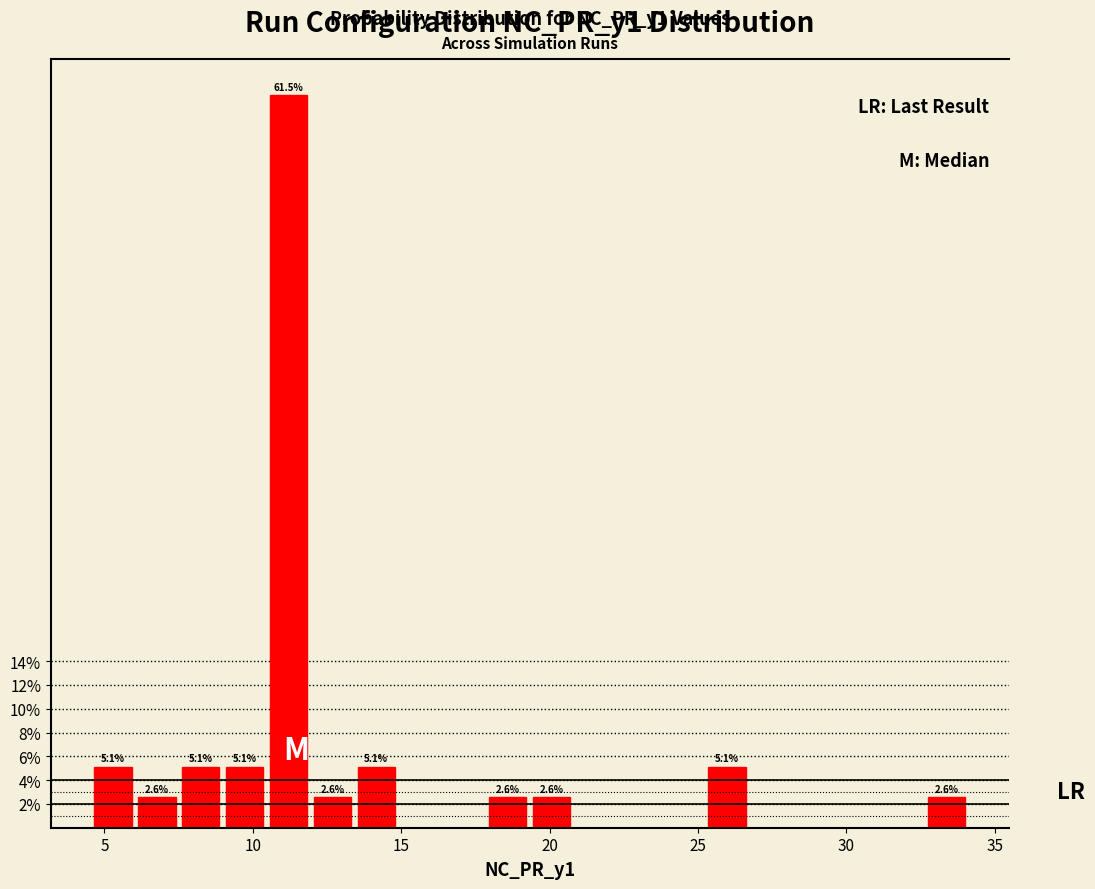

Around what value on the x-axis is the tallest bar? Give the approximate position of its centre, as read against the axis.

11.0